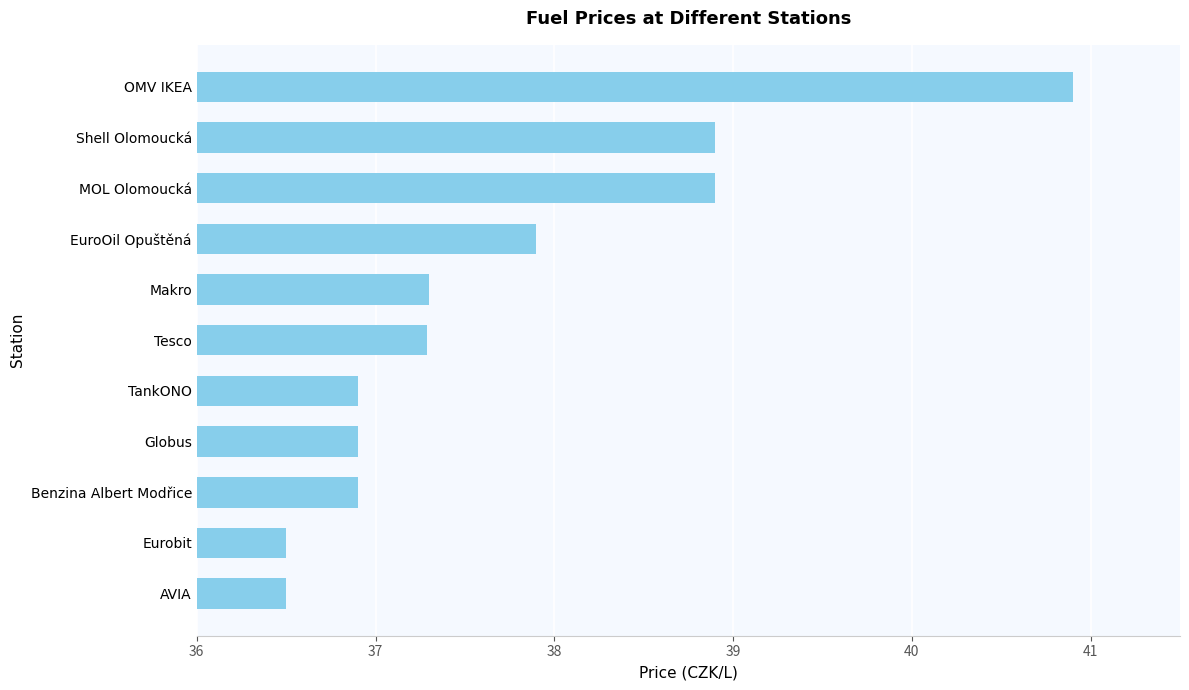

Is it true that the value at OMV IKEA is 40.9?

True